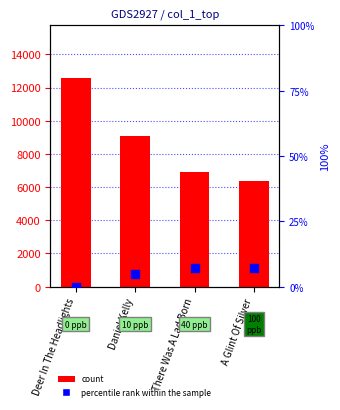

What is the total value across all series at A Glint Of Silver?

6368